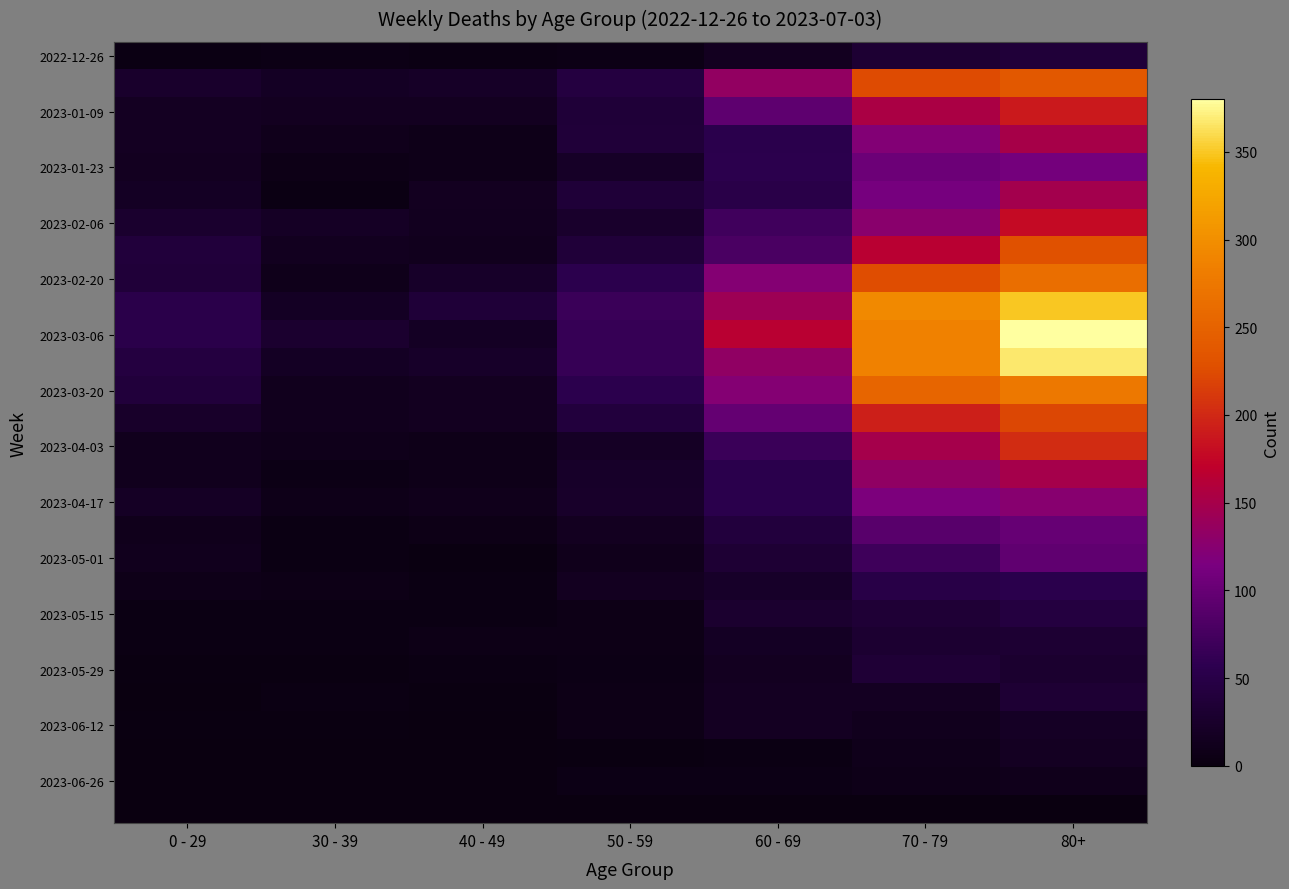

At which category is the sum across all series the highest?

80+